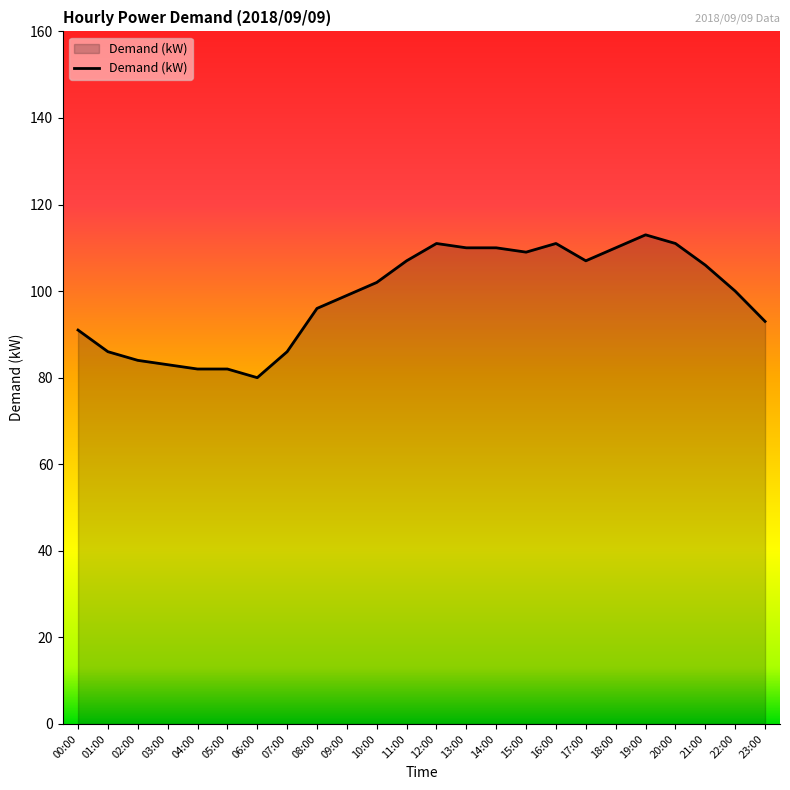

Count the number of categories in the chart.

24